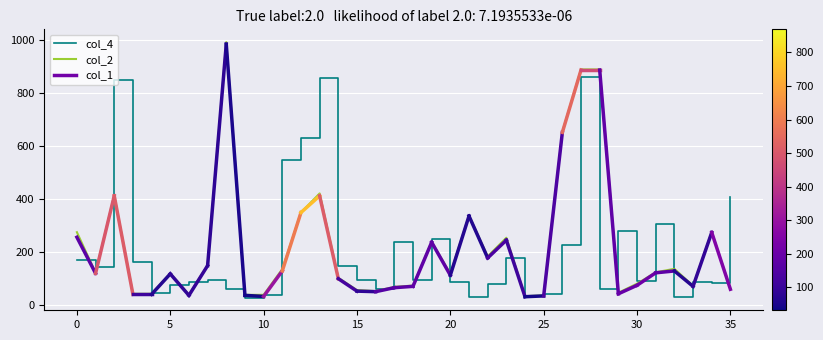

How many lines are shown in the chart?

2